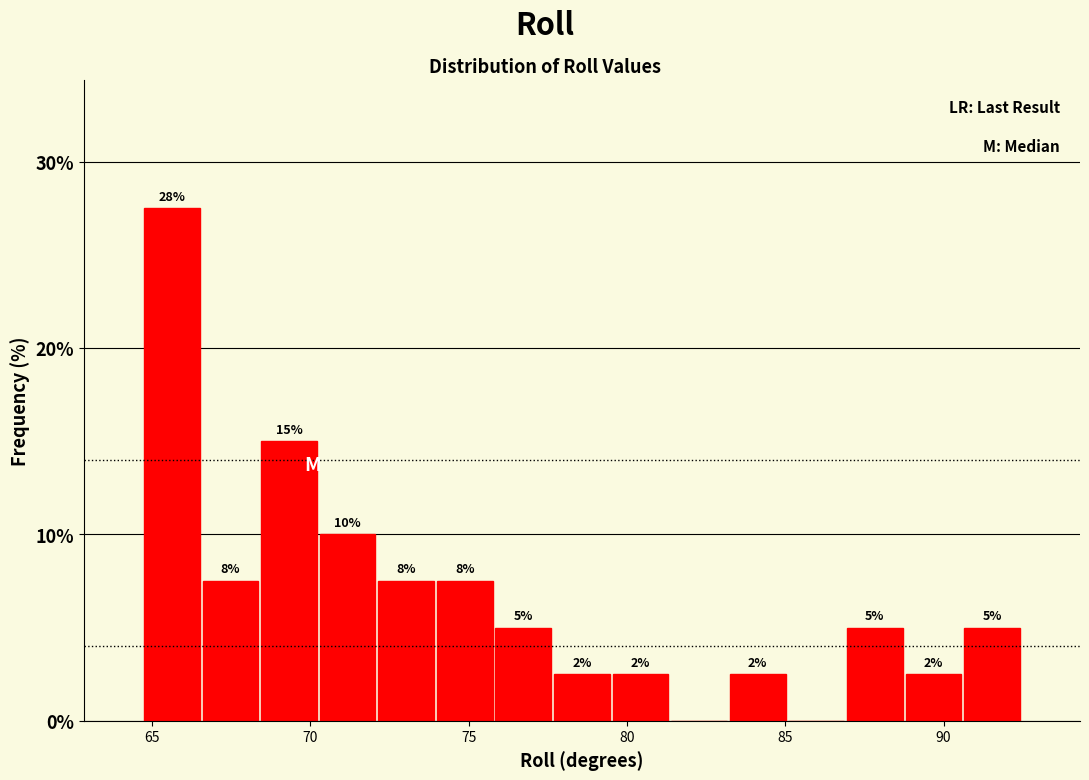

Read against the x-axis, roughly where is the centre of the tallest bar?

65.5